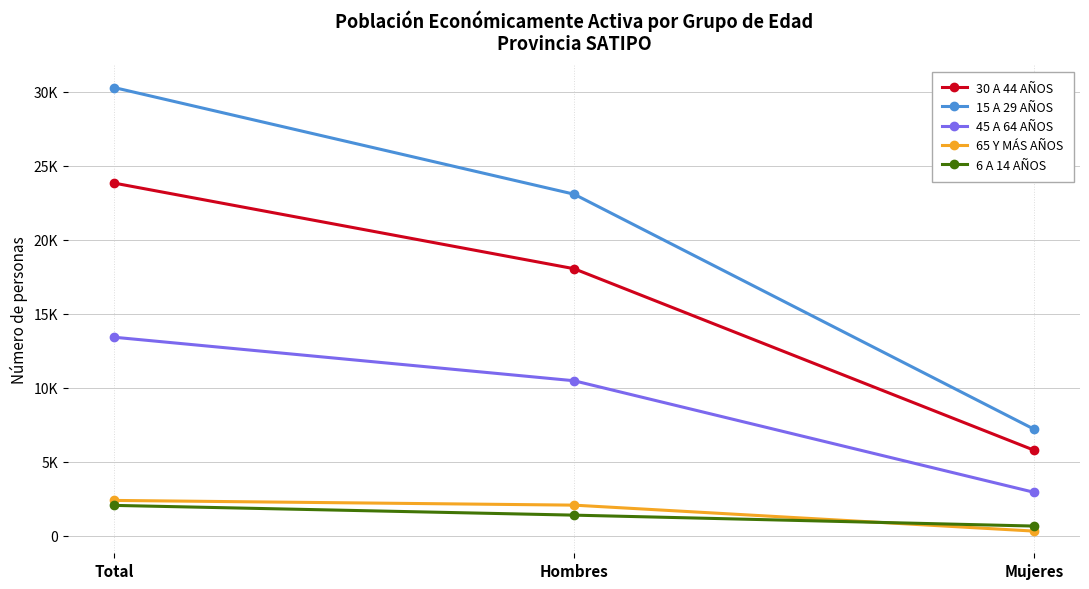

Which series changed the most between Total and Hombres?

15 A 29 AÑOS